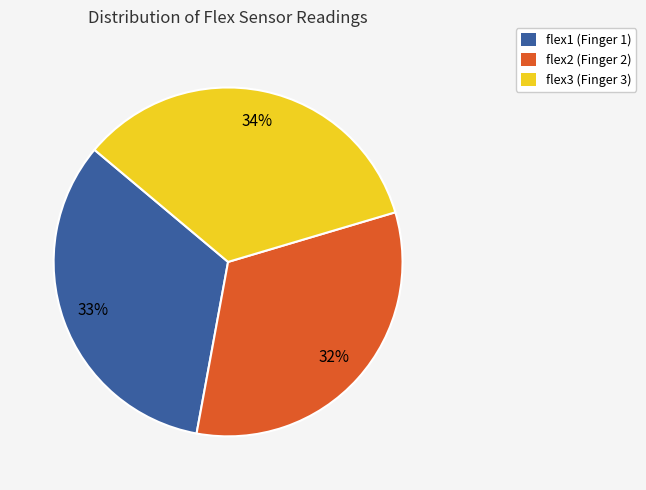

Rank the categories by value from highest to lowest.

flex3, flex1, flex2